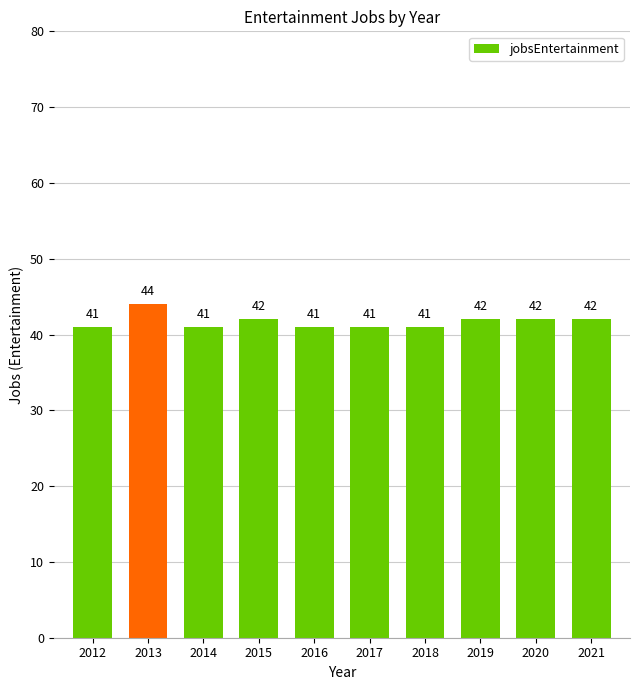

How many data points does each series have?

10